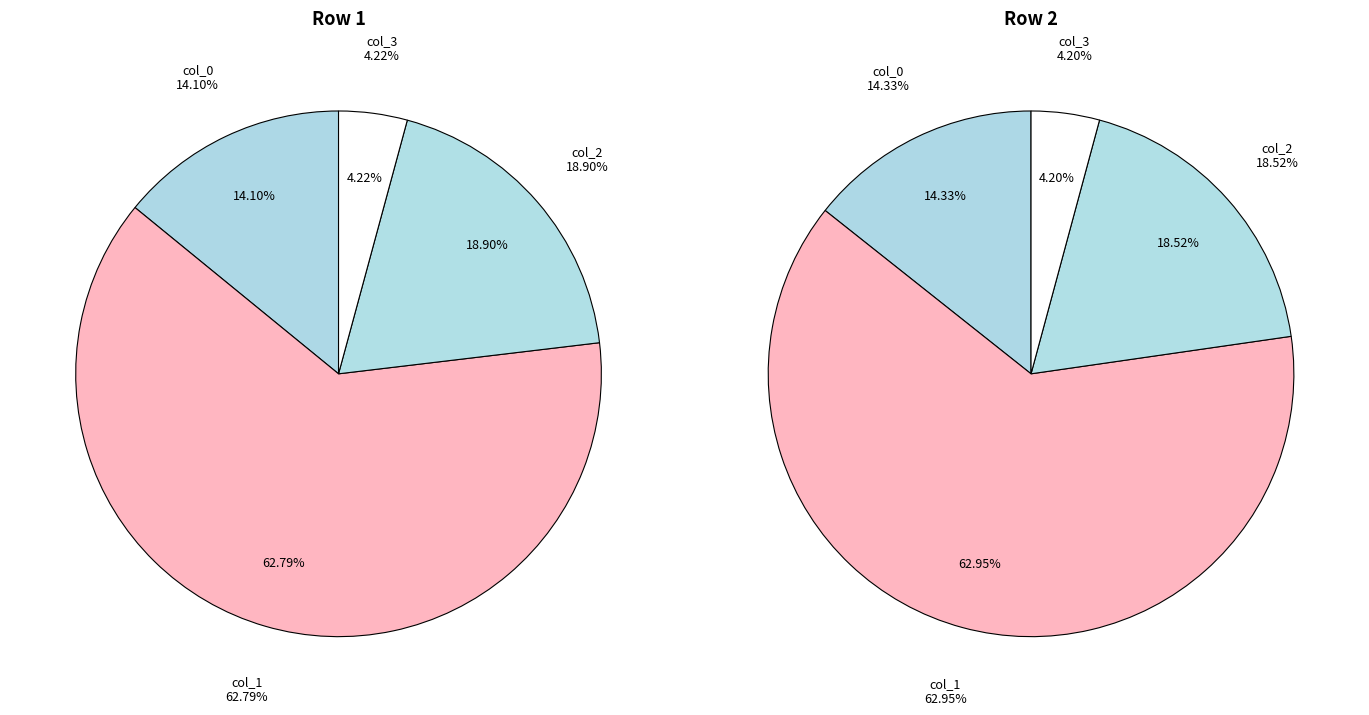

Which slice is the smallest?

col_3